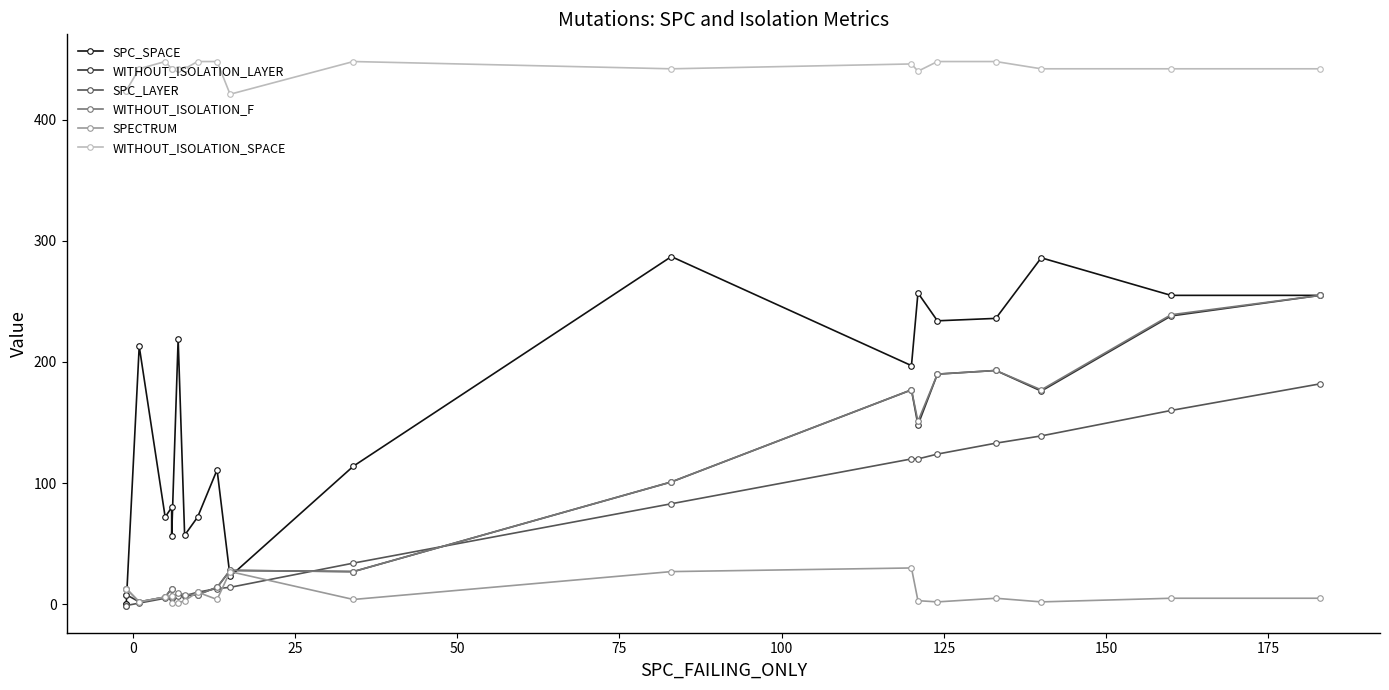

Does the chart have visible grid lines?

No